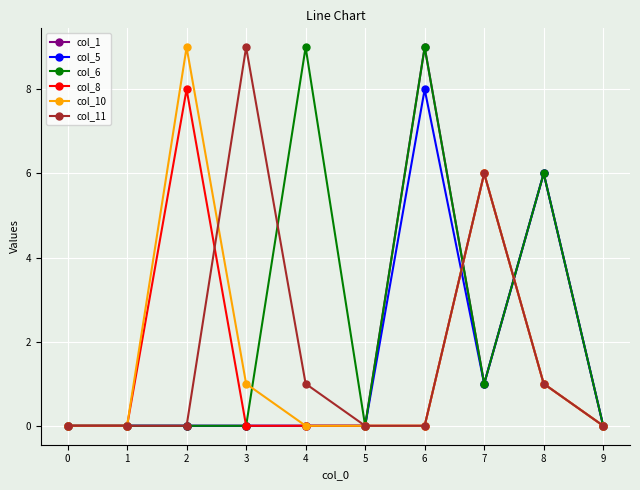

Reading left to right, list all the values displayed in this chart.

col_1: 0	0	0	0	0	0	9	1	6	0
col_5: 0	0	0	0	0	0	8	1	6	0
col_6: 0	0	0	0	9	0	9	1	6	0
col_8: 0	0	8	0	0	0	0	6	1	0
col_10: 0	0	9	1	0	0	0	6	1	0
col_11: 0	0	0	9	1	0	0	6	1	0